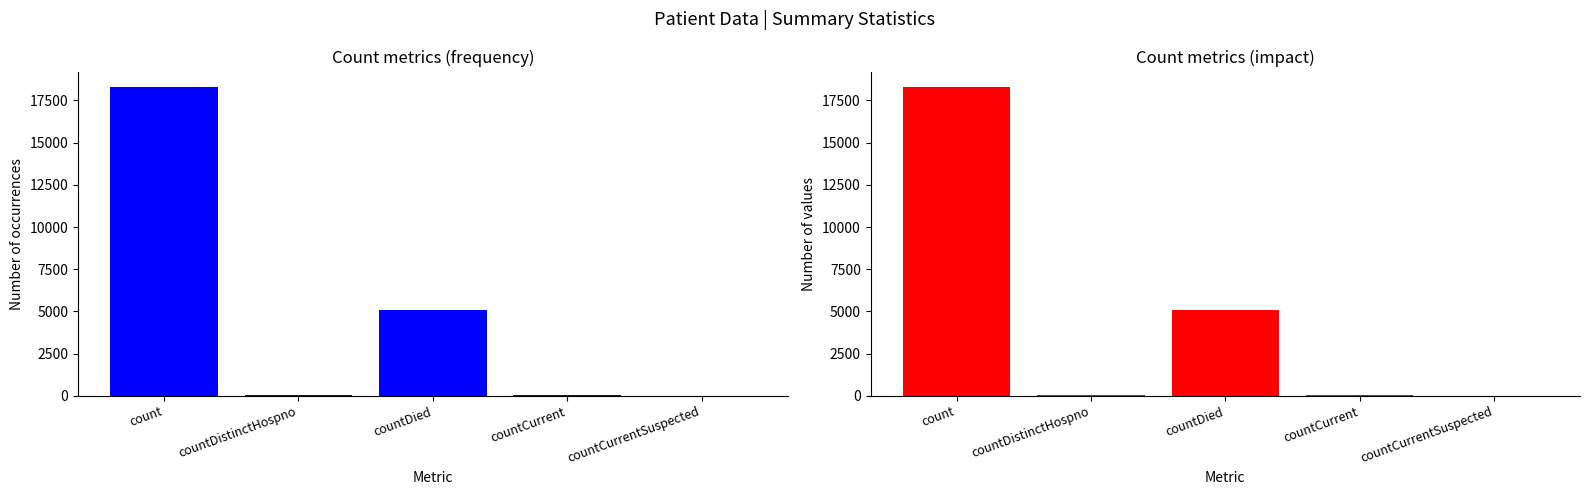

Reading left to right, what are all the values shown in this chart?

18294	25	5067	44	0